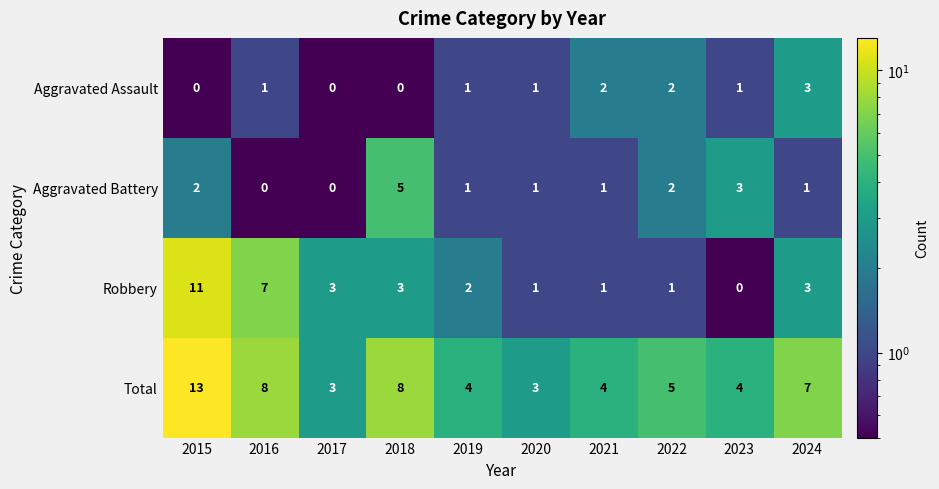

What is the total value across all series at 2016?

16